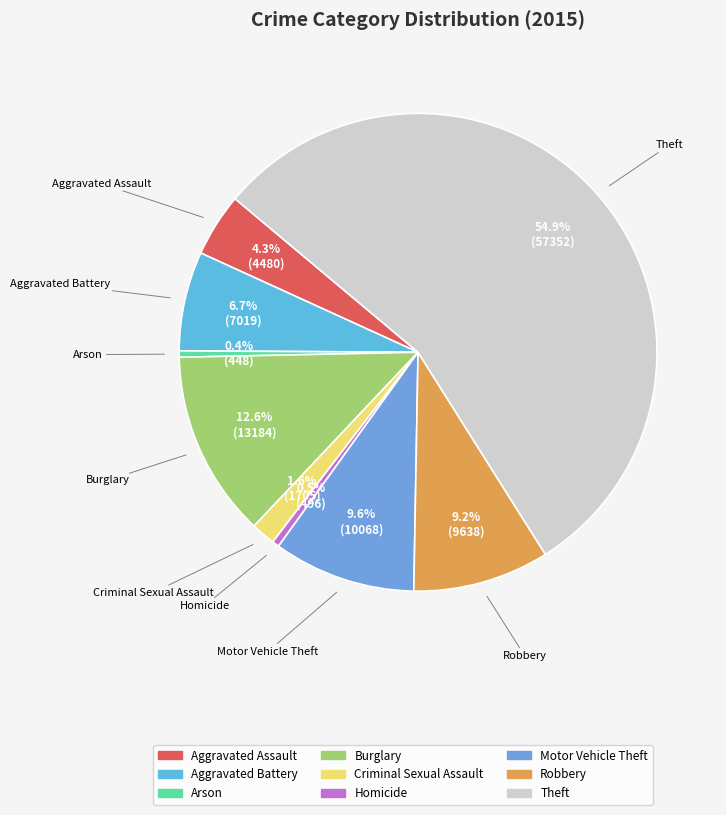

What percentage is NOT represented by Criminal Sexual Assault?

98.4%